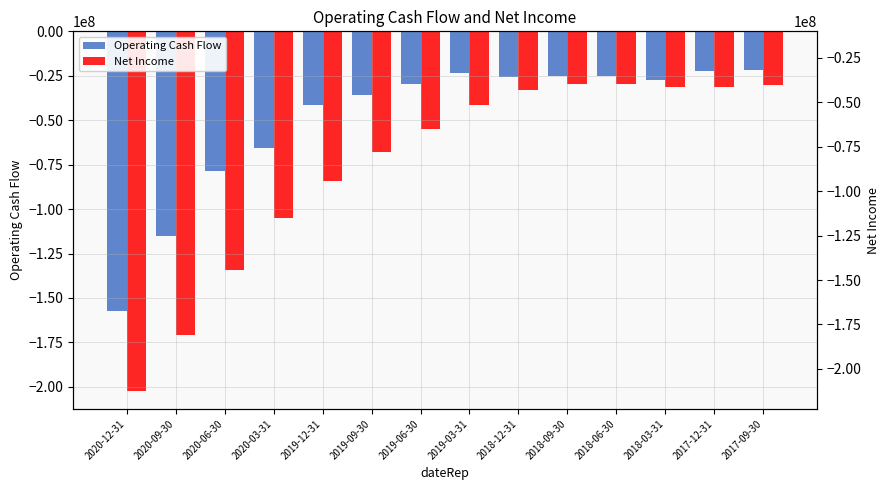

What is the maximum value shown in the chart?

-21652000